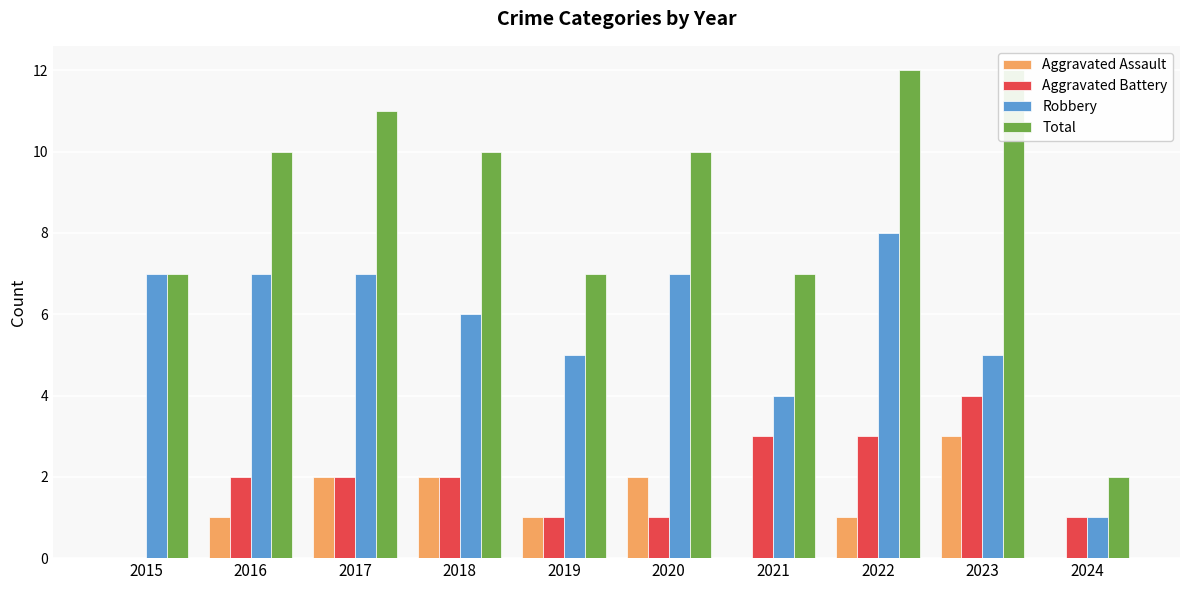

At which category is the sum across all series the highest?

2022